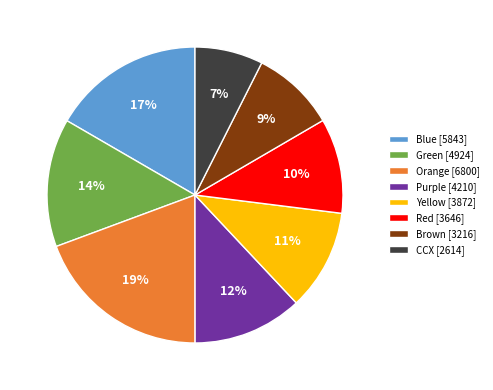

Is there any slice that represents more than half of the pie?

No